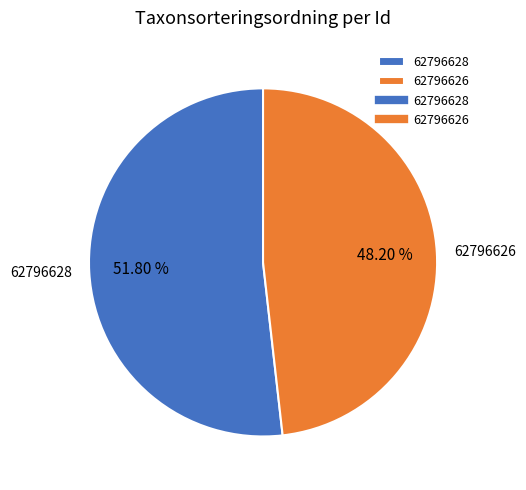

Between 62796626 and 62796628, which is larger?

62796628